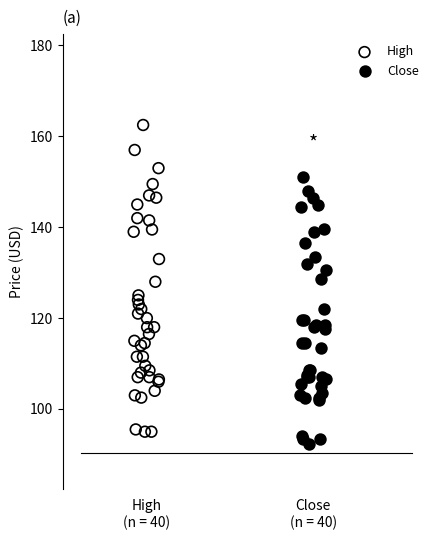

Which series contains the highest Y value?

High